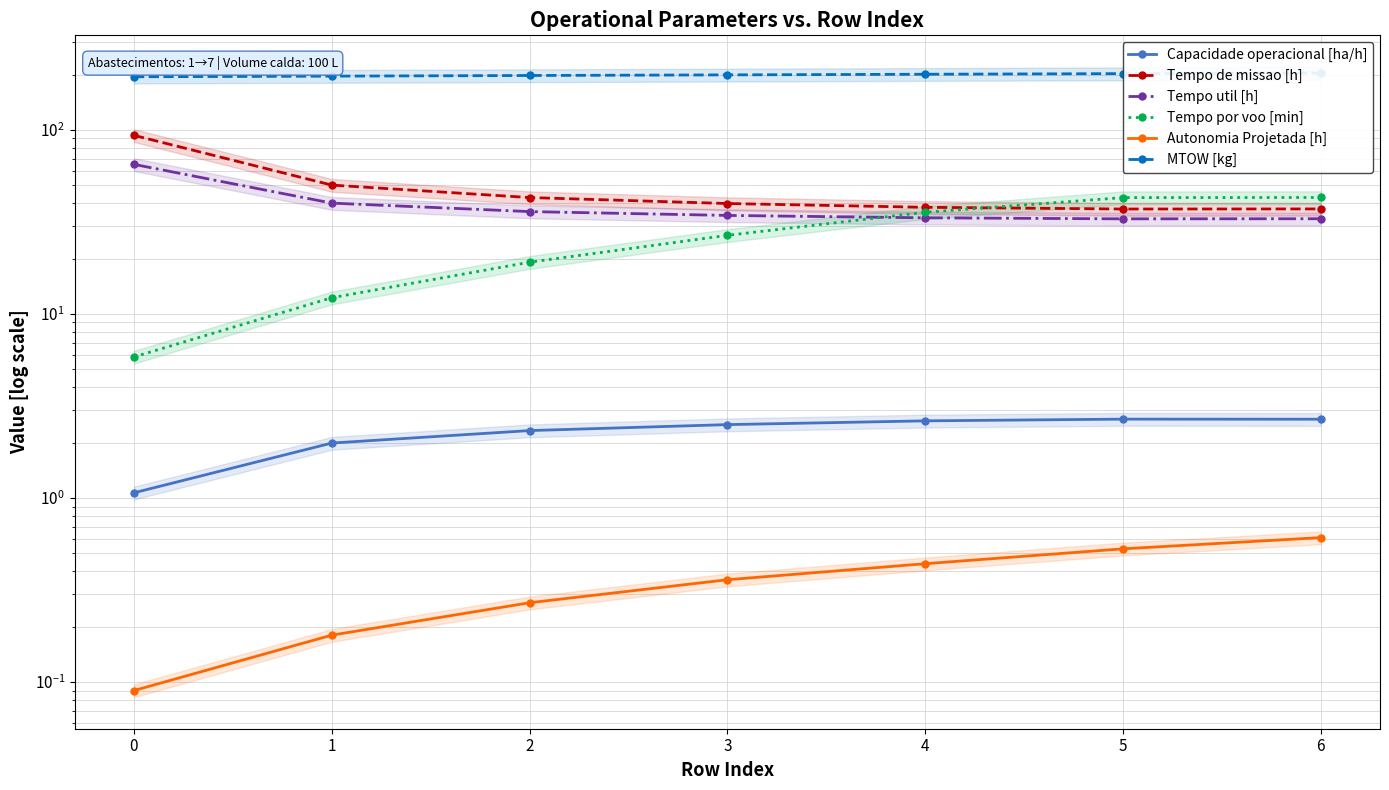

How many data points in MTOW [kg] are less than 199?

3